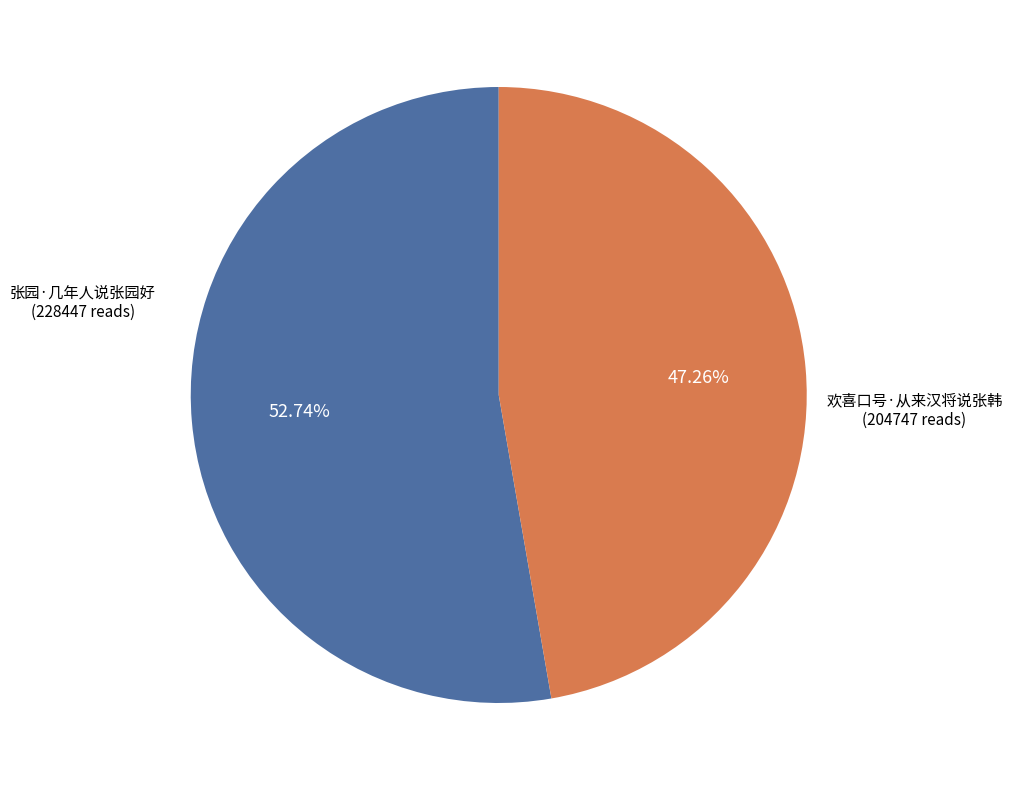

What is the total percentage of 欢喜口号·从来汉将说张韩 and 张园·几年人说张园好?

100.0%